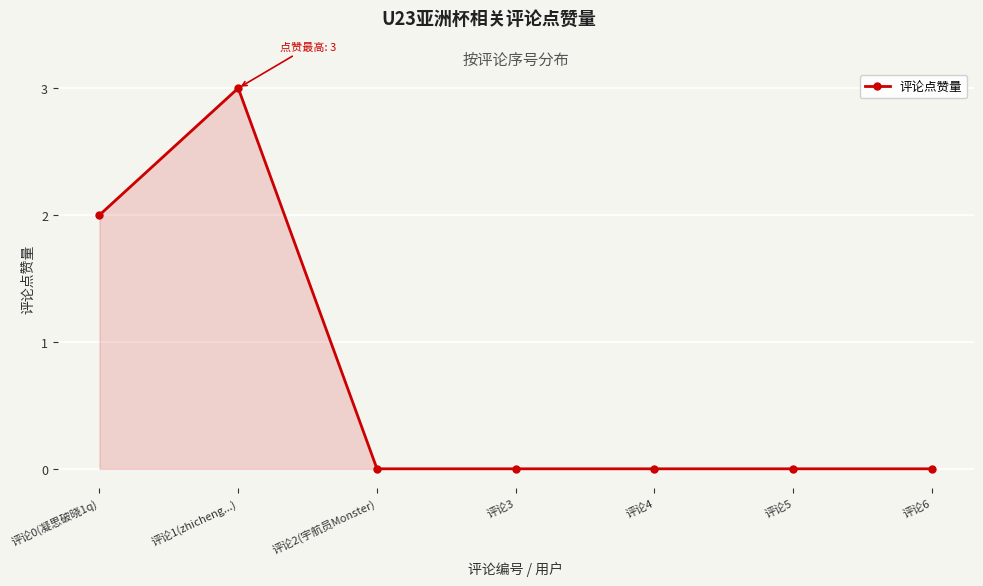

True or false: the data has more than 0 interior local peaks.

True